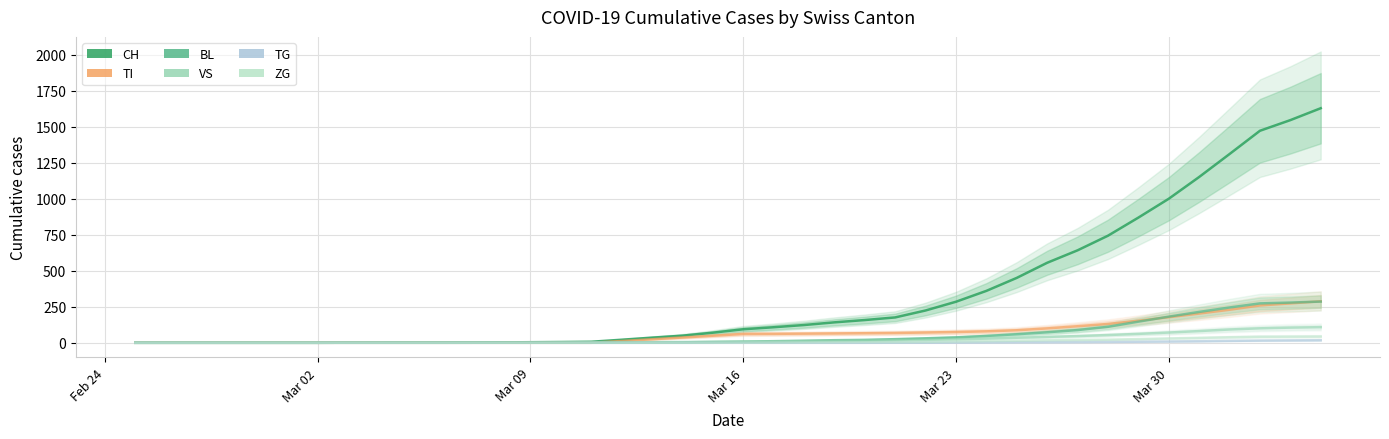

What is the average value of the CH series?

330.8